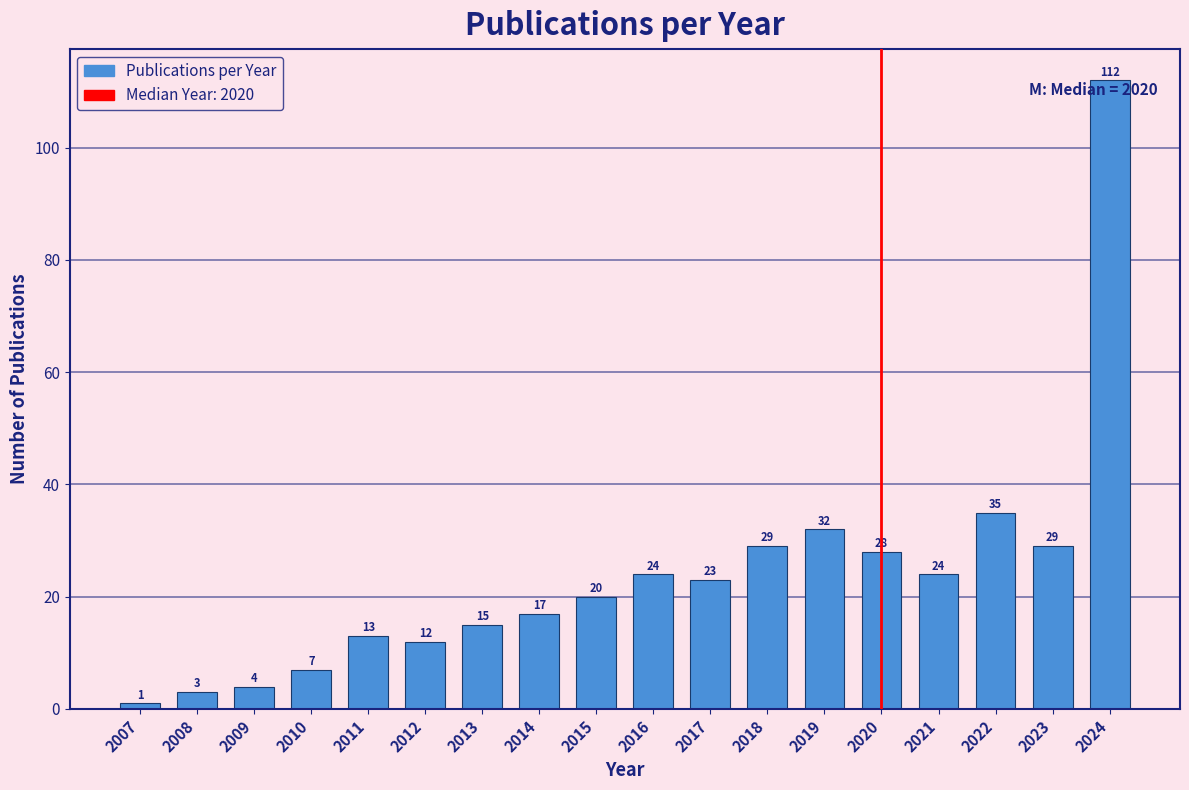

Reading left to right, transcribe all the data shown in this chart.

2007=1	2008=3	2009=4	2010=7	2011=13	2012=12	2013=15	2014=17	2015=20	2016=24	2017=23	2018=29	2019=32	2020=28	2021=24	2022=35	2023=29	2024=112